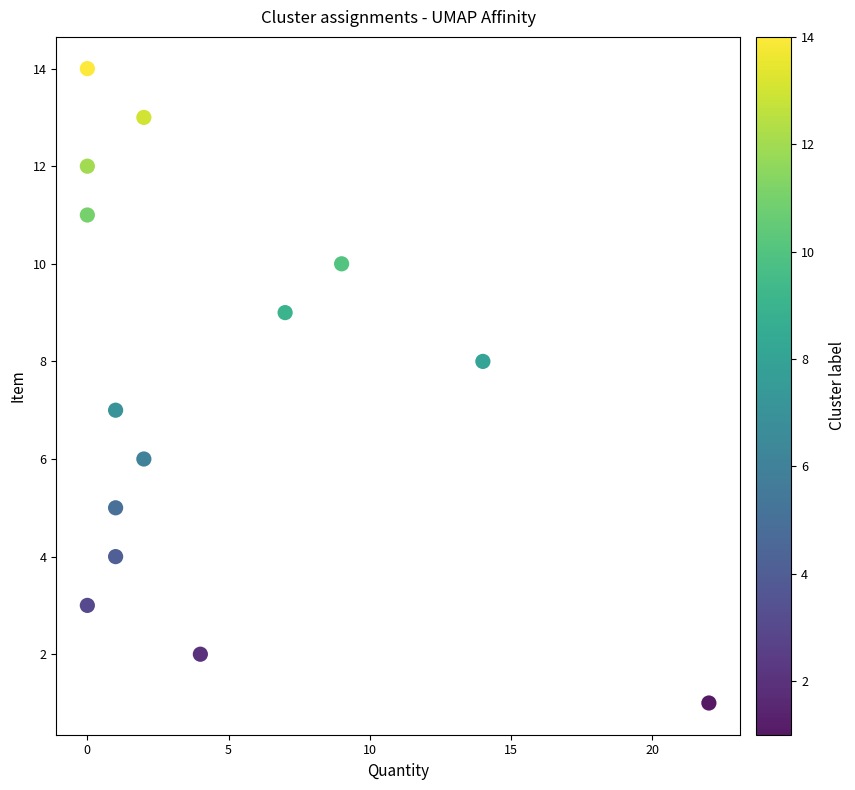

What is the range of Y values (max minus min)?

13